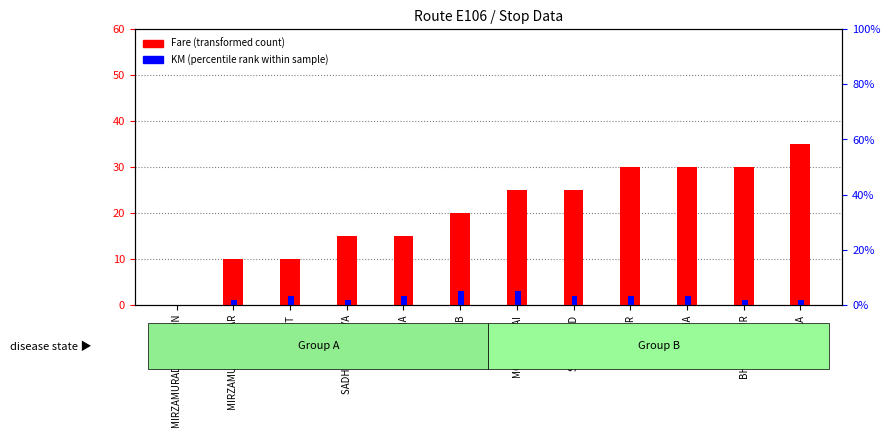

How many series are shown in this chart?

3